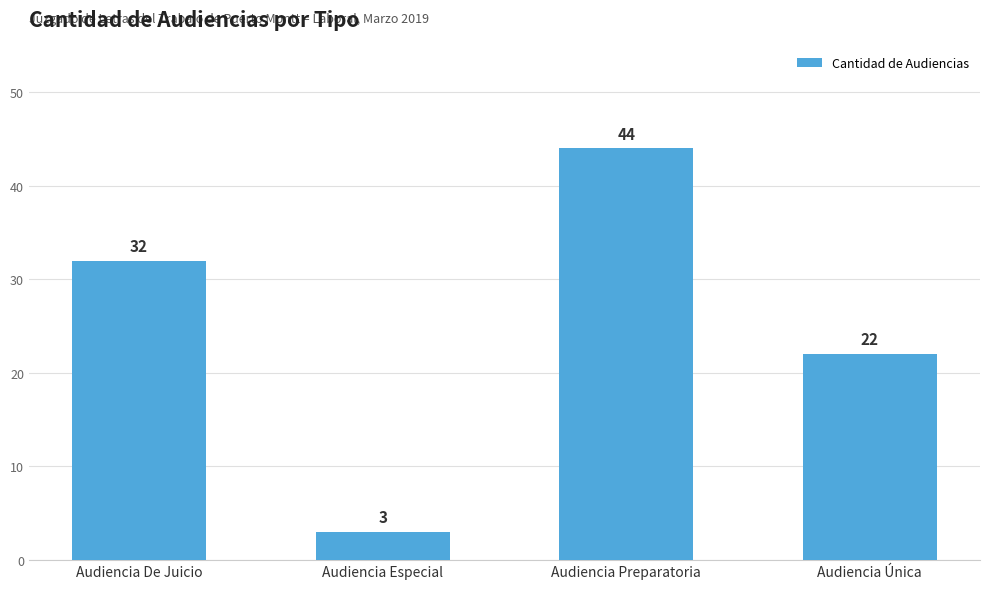

Which label corresponds to the largest value in the chart?

Audiencia Preparatoria